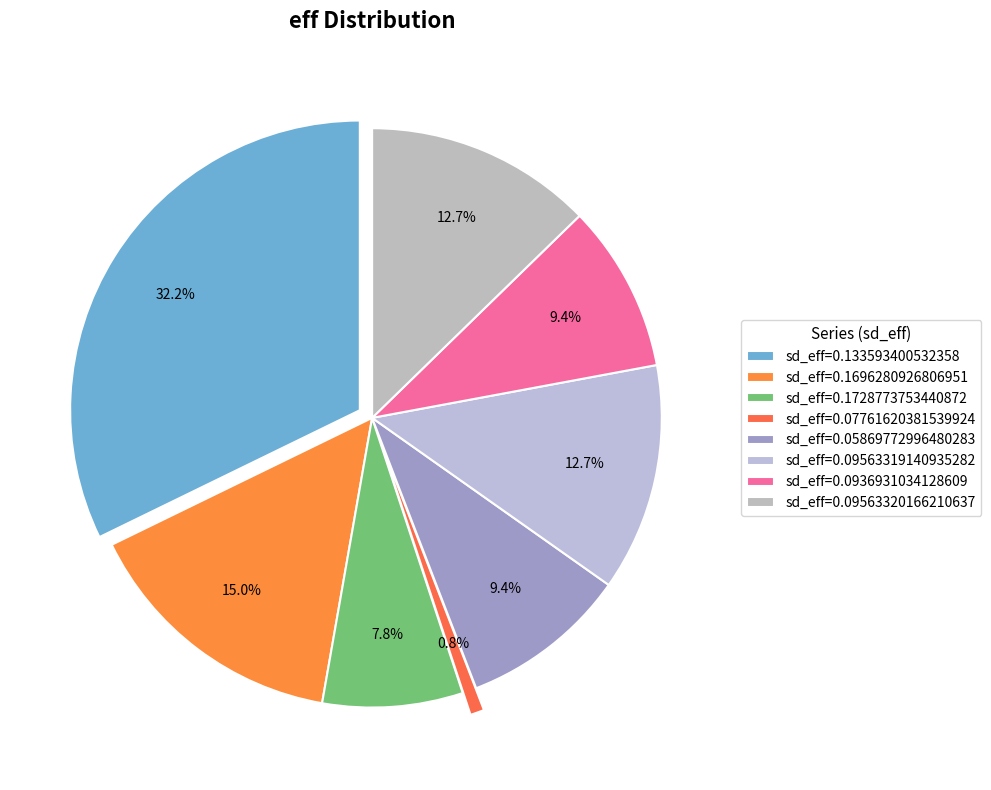

True or false: 0.09563319140935282 accounts for 23% of the total.

False